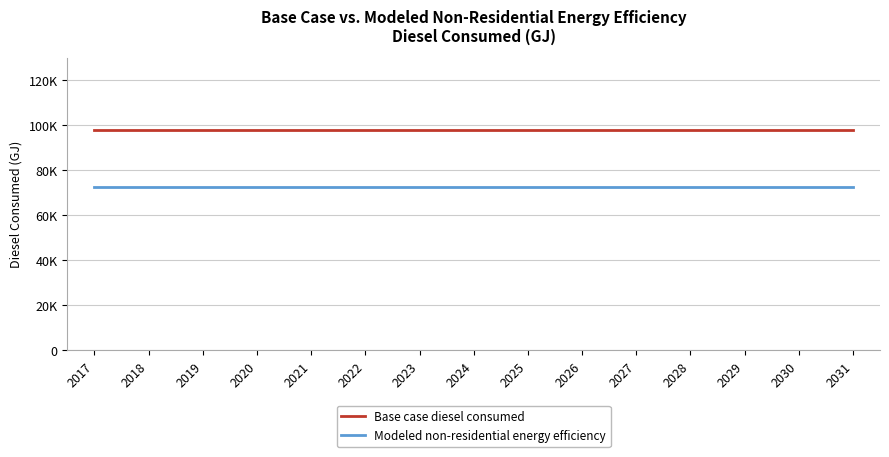

Reading left to right, list all the values displayed in this chart.

Base case diesel consumed: 2017=97751.7	2018=97751.7	2019=97751.7	2020=97751.7	2021=97751.7	2022=97751.7	2023=97751.7	2024=97751.7	2025=97751.7	2026=97751.7	2027=97751.7	2028=97751.7	2029=97751.7	2030=97751.7	2031=97751.7
Modeled non-residential energy efficiency: 2017=72336.2	2018=72336.2	2019=72336.2	2020=72336.2	2021=72336.2	2022=72336.2	2023=72336.2	2024=72336.2	2025=72336.2	2026=72336.2	2027=72336.2	2028=72336.2	2029=72336.2	2030=72336.2	2031=72336.2